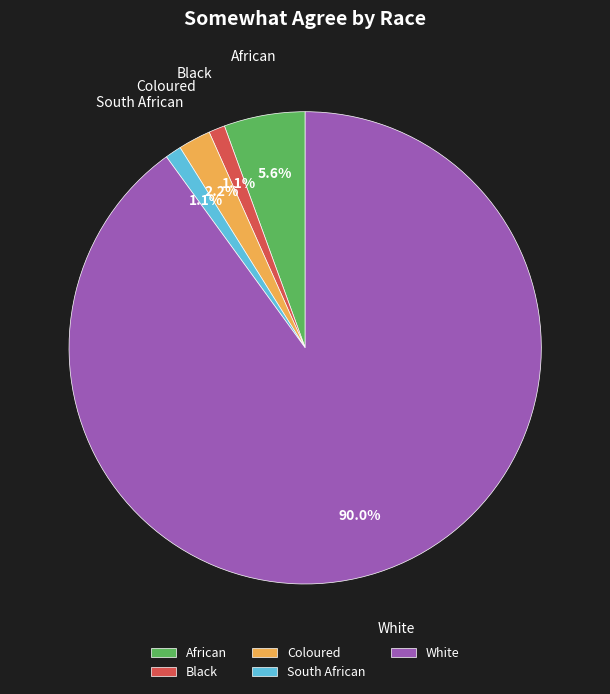

Is South African the majority of the pie?

No